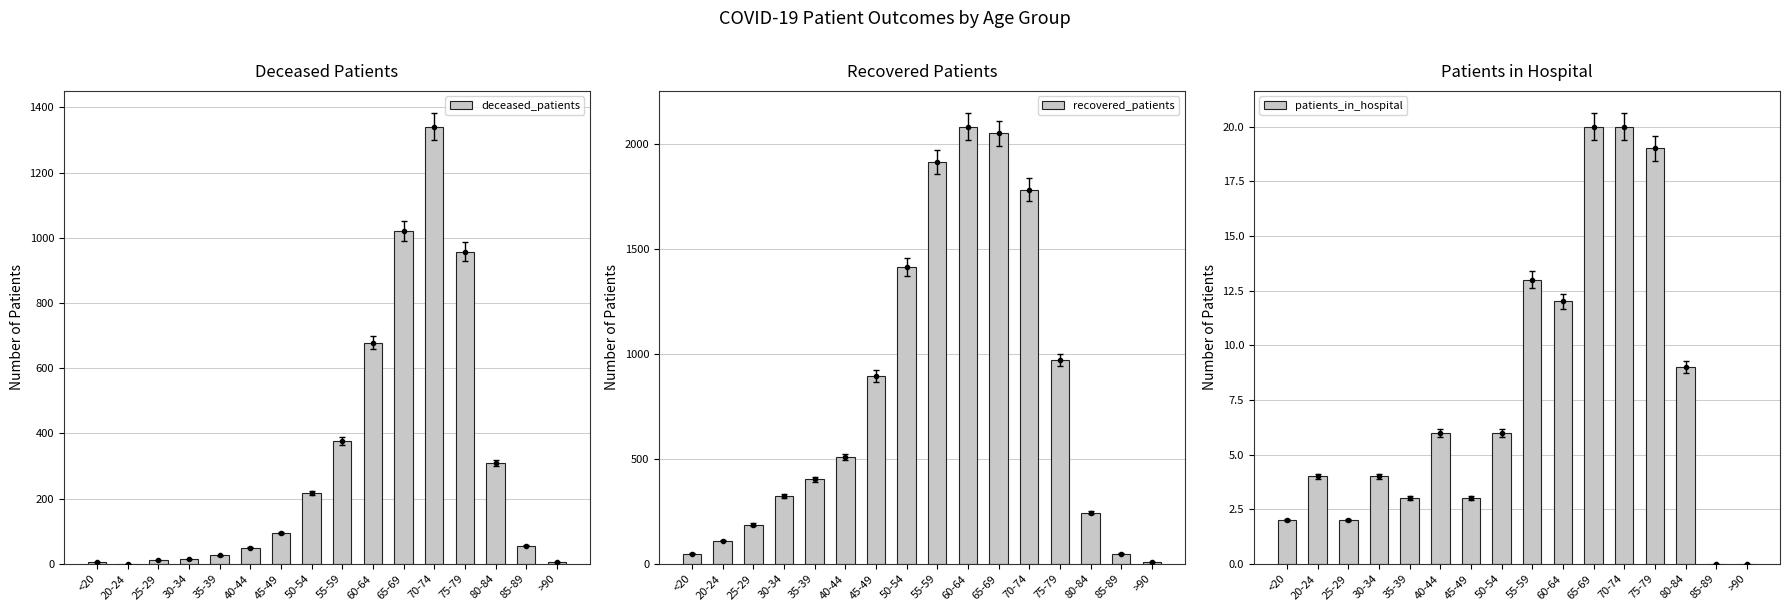

Is the value of recovered_patients at 30-34 greater than the value of patients_in_hospital at 75-79?

Yes